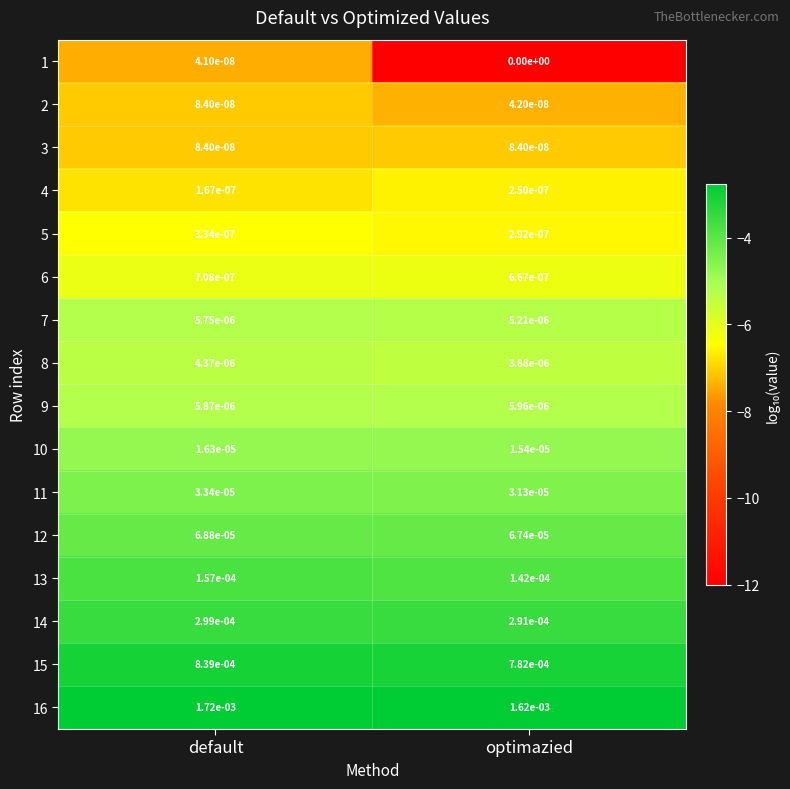

At which category is the sum across all series the highest?

default